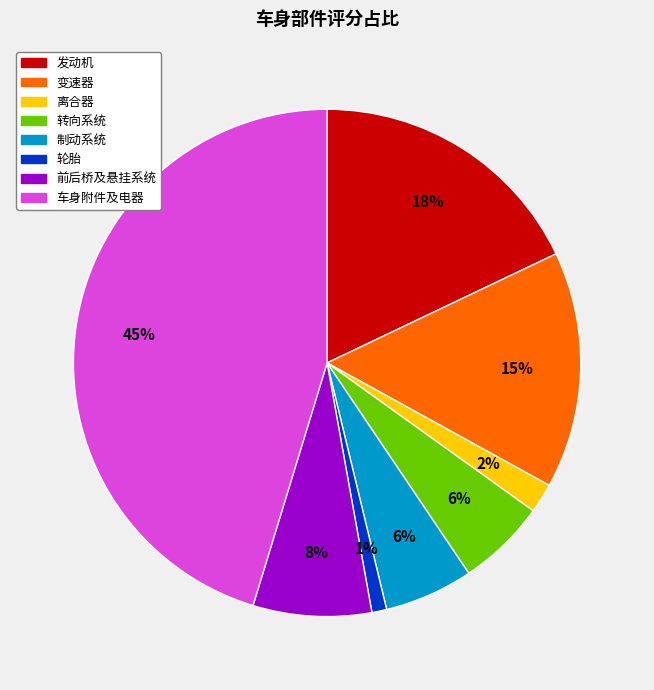

To the nearest percent, what is the combined percentage of 发动机 and 轮胎?

19%